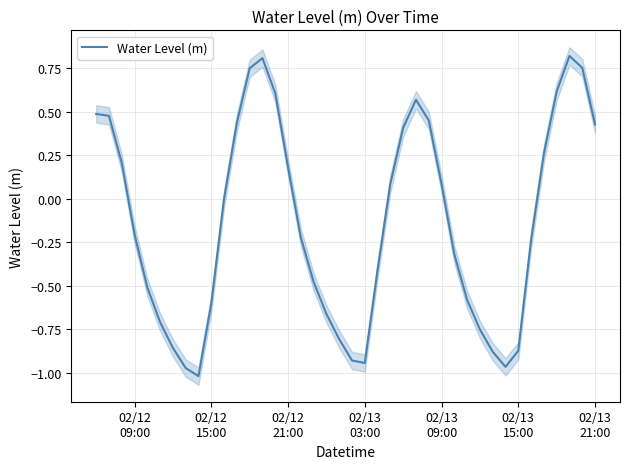

What is the value of the 40th point from the left?

0.4